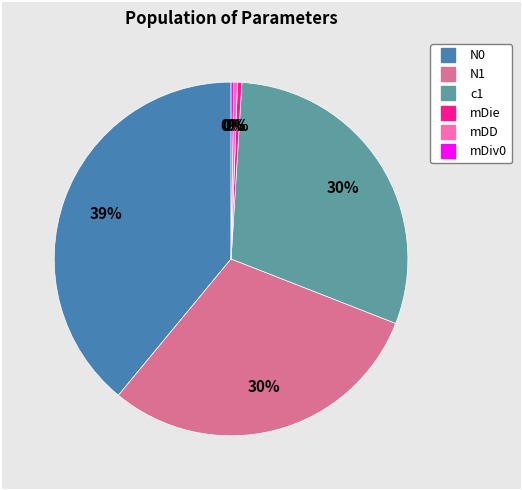

Is there any slice that represents more than half of the pie?

No